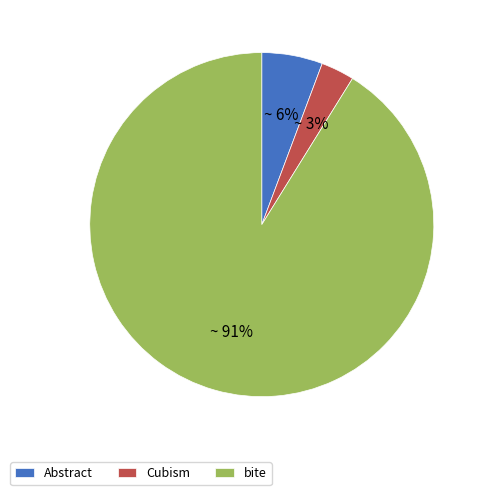

Combined, do Abstract and Cubism account for over 50%?

No